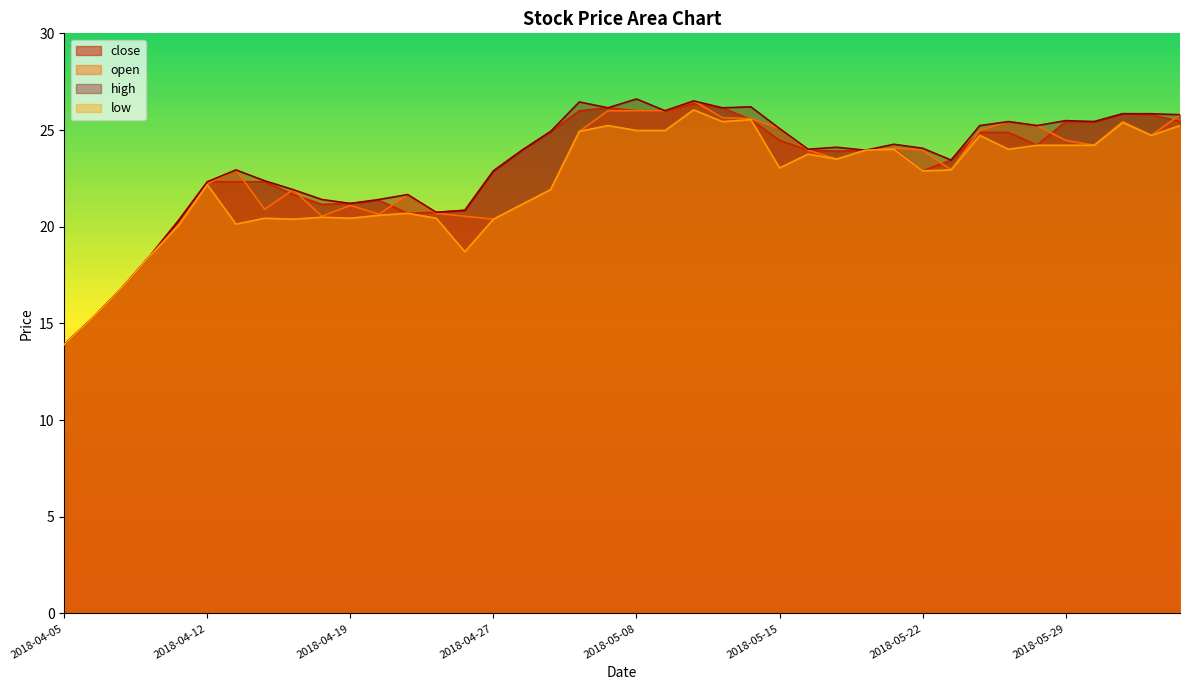

The close series shows 15.3 at 2018-04-06. True or false?

True